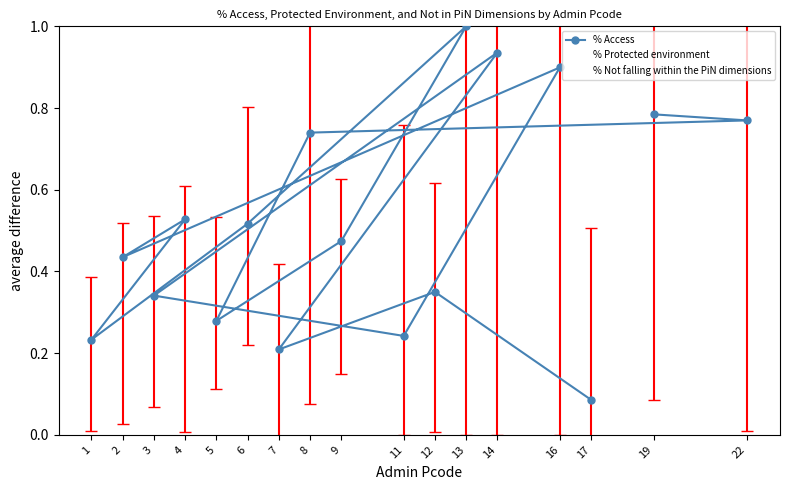

Which category has the lowest value across all series?

13